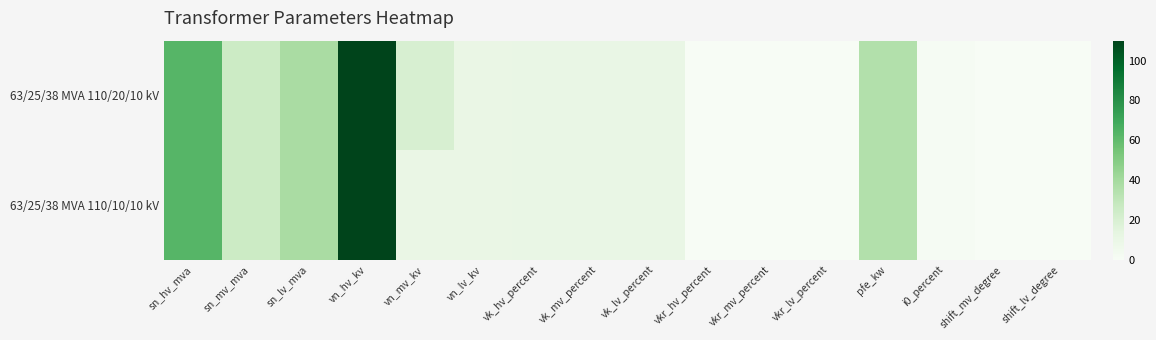

Which series has the largest total across all categories?

63/25/38 MVA 110/20/10 kV